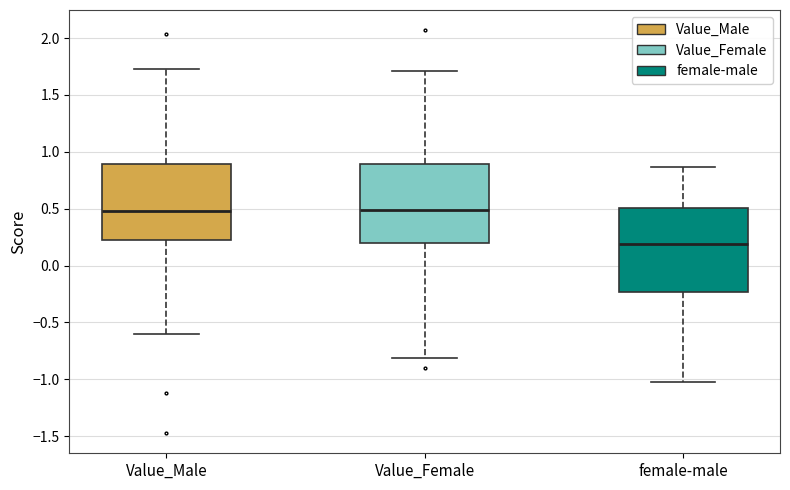

Where is the upper edge of the box for Value_Male on the y-axis? The values are not printed on the chart, so give them approximately, as read against the axis.

0.90